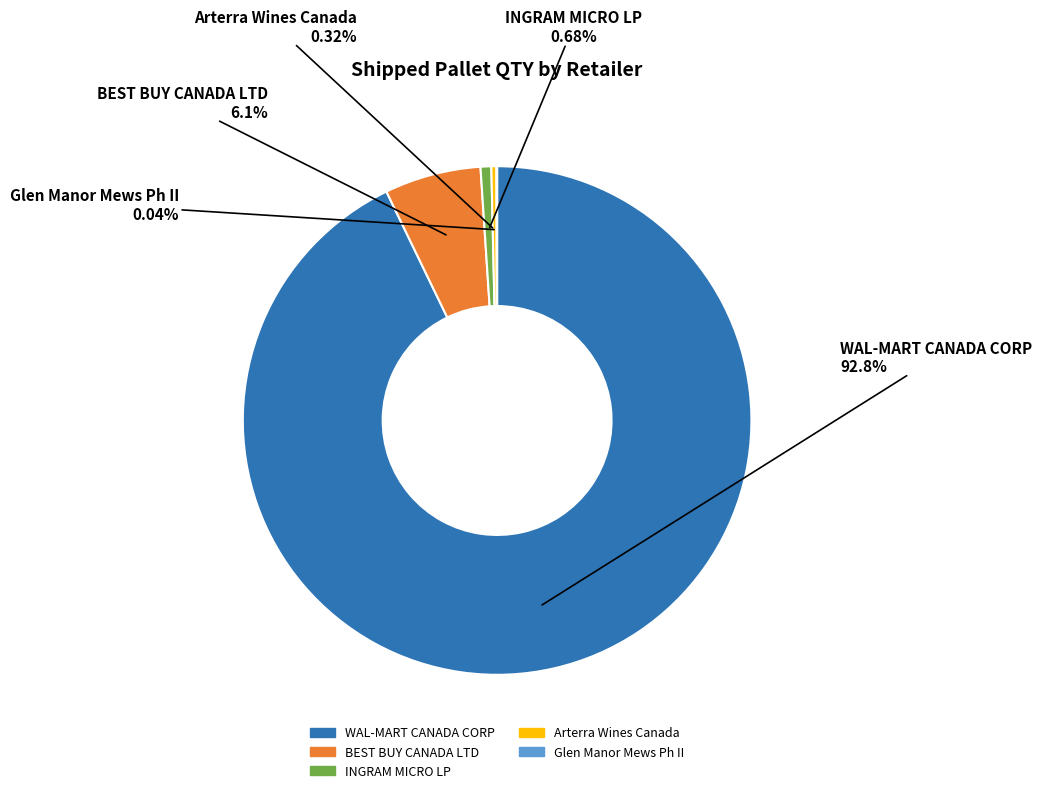

Which slice is the largest?

WAL-MART CANADA CORP